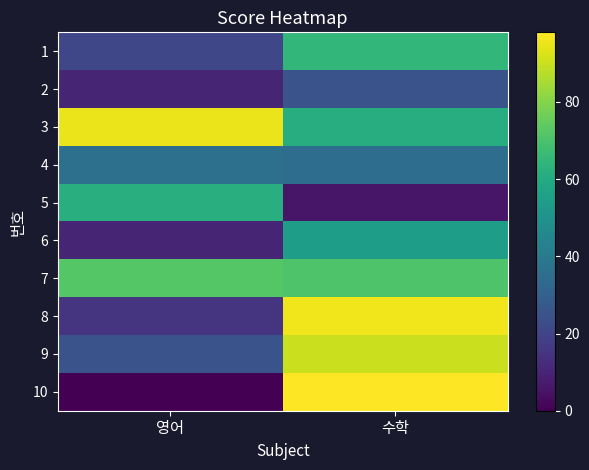

Which series changed the most between 영어 and 수학?

10